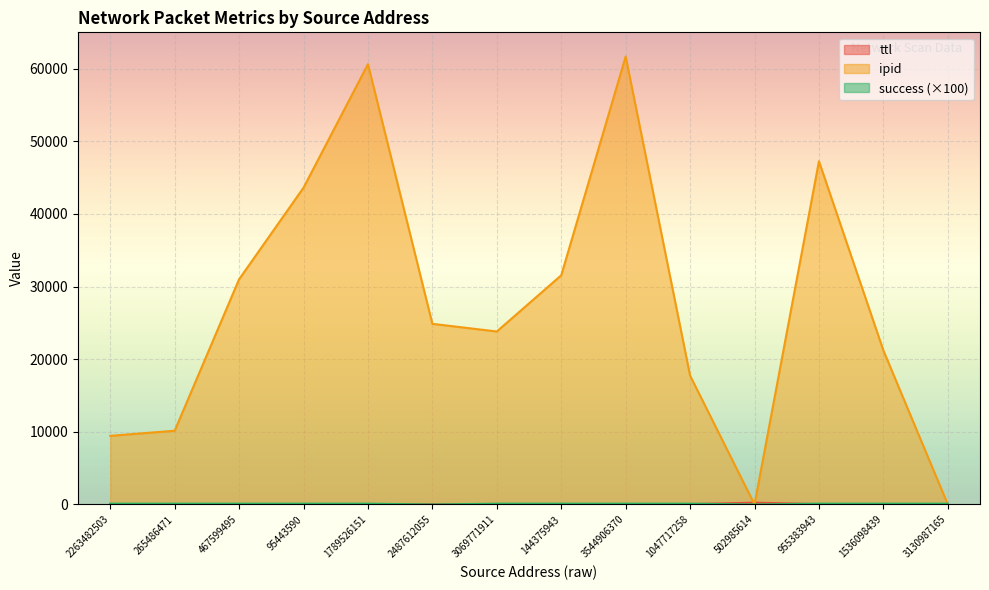

Where is the first local maximum for ipid?

1789526151